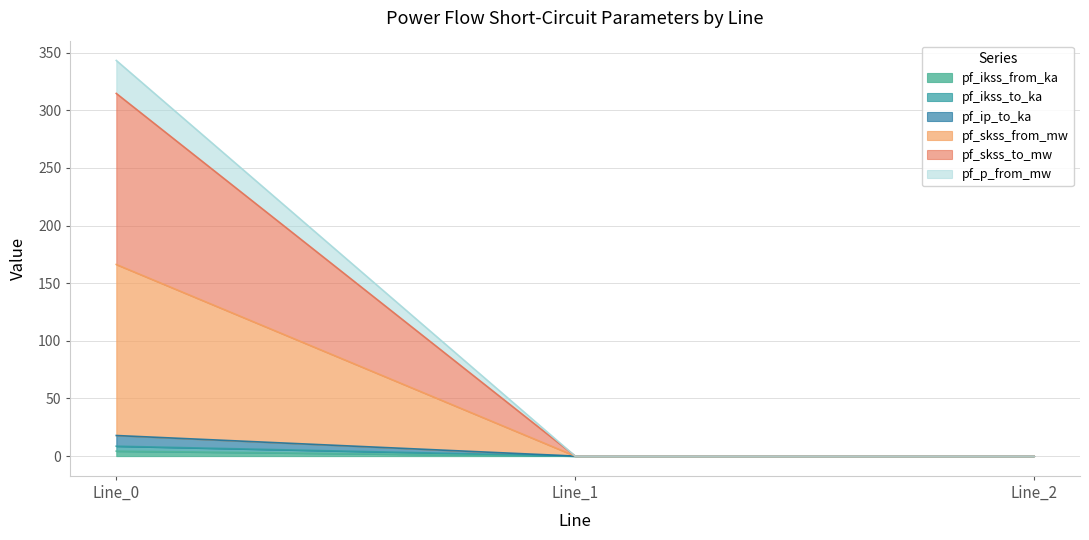

Does the chart have visible grid lines?

Yes